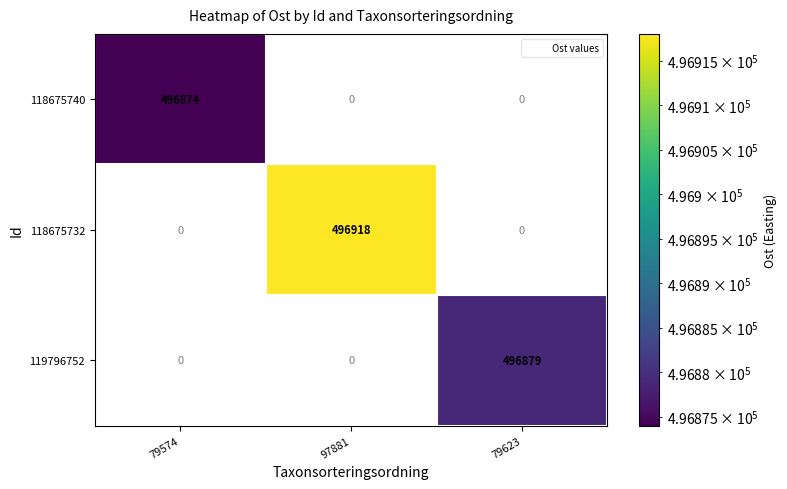

Which series has the largest total across all categories?

118675732